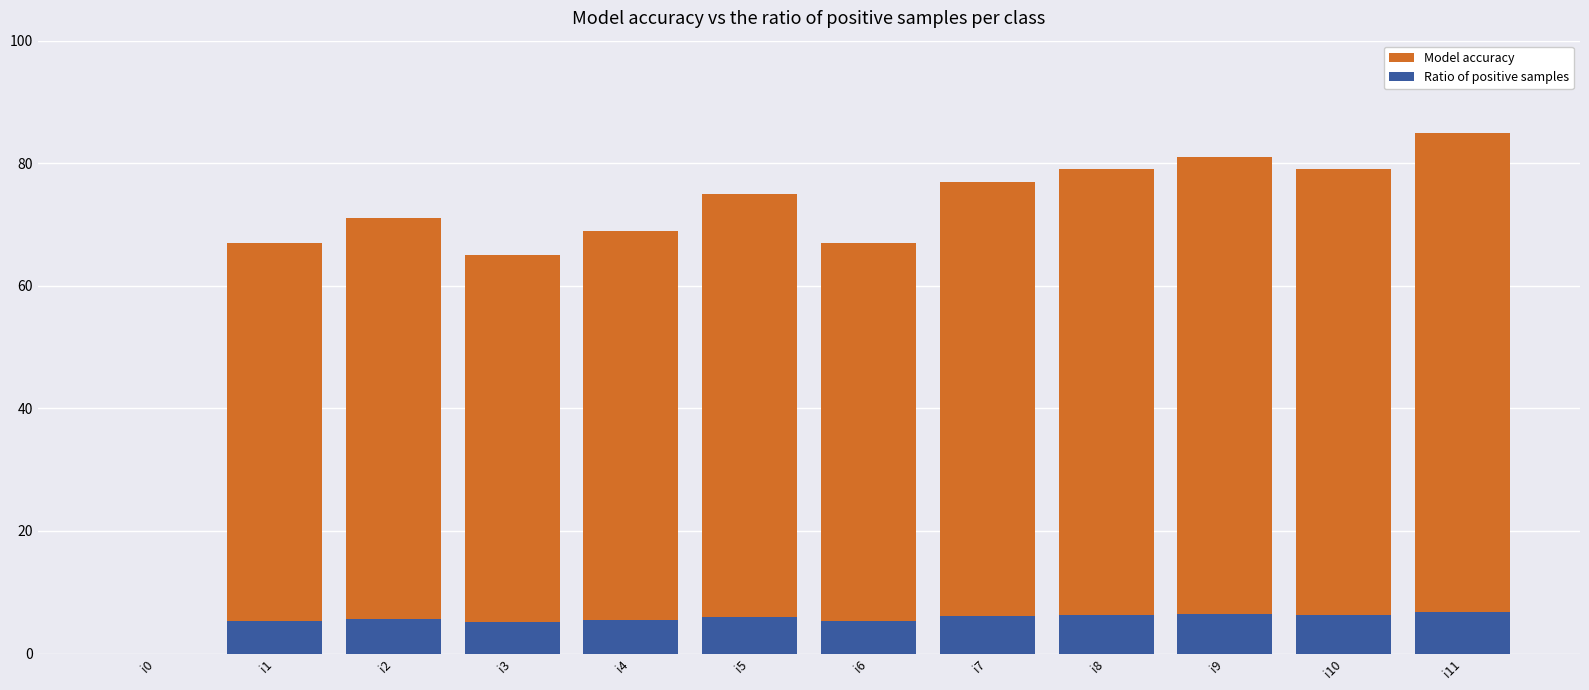

List the series in order of their peak value, lowest first.

Ratio of positive samples, Model accuracy